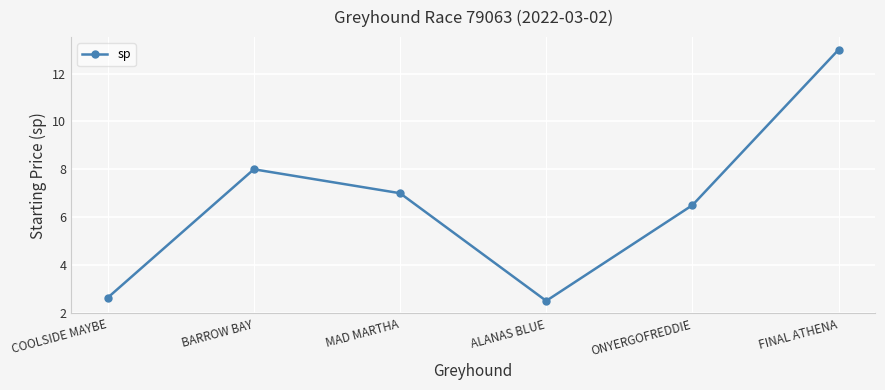

What is the greatest value displayed?

13.0